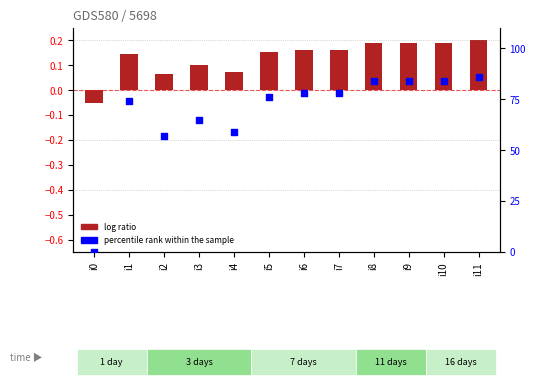

Which series has the largest Y range (max minus min)?

percentile rank within the sample